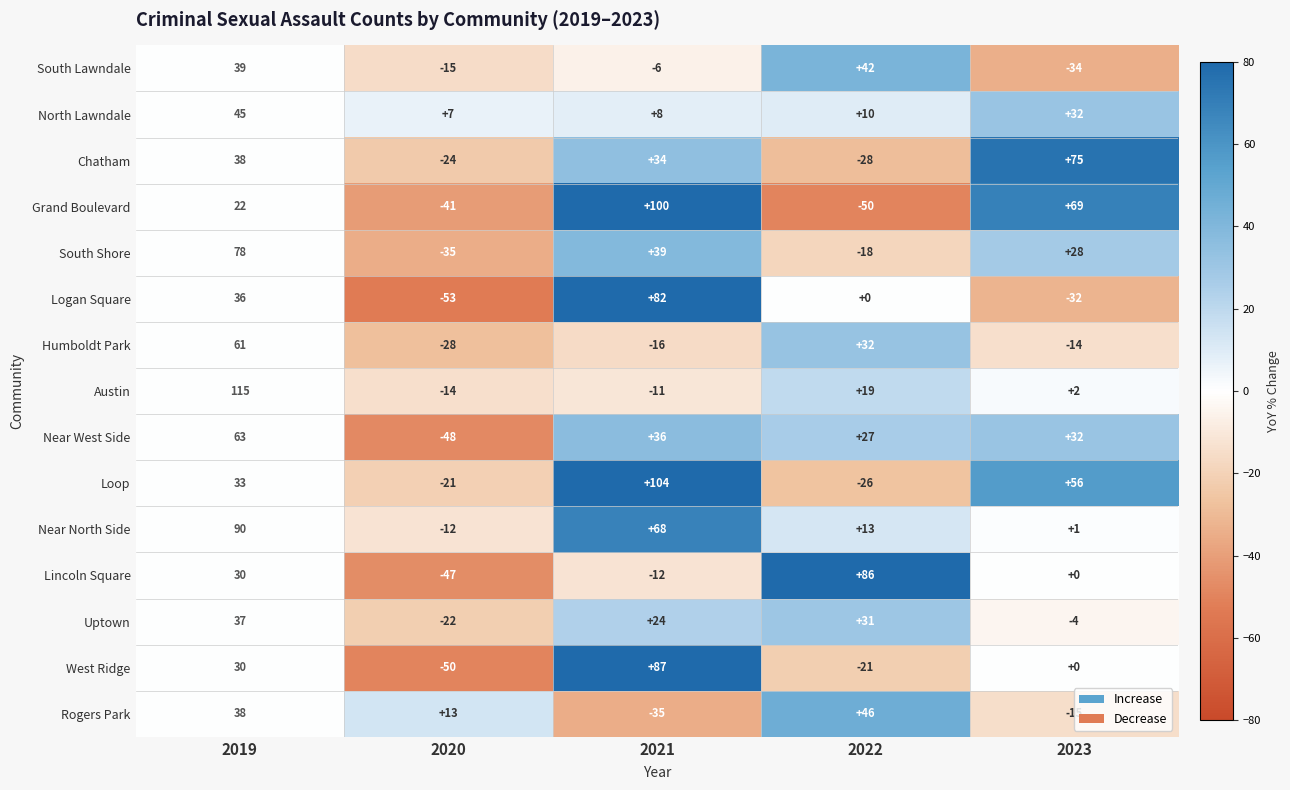

At which category does the chart reach its minimum across all series?

2020